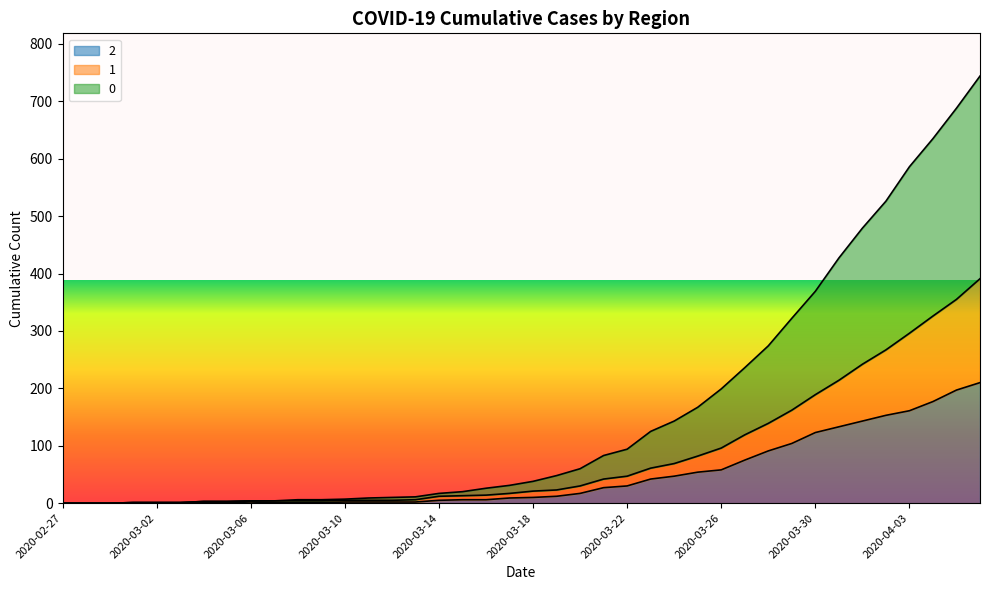

What are all the series names shown in the legend?

2, 1, 0